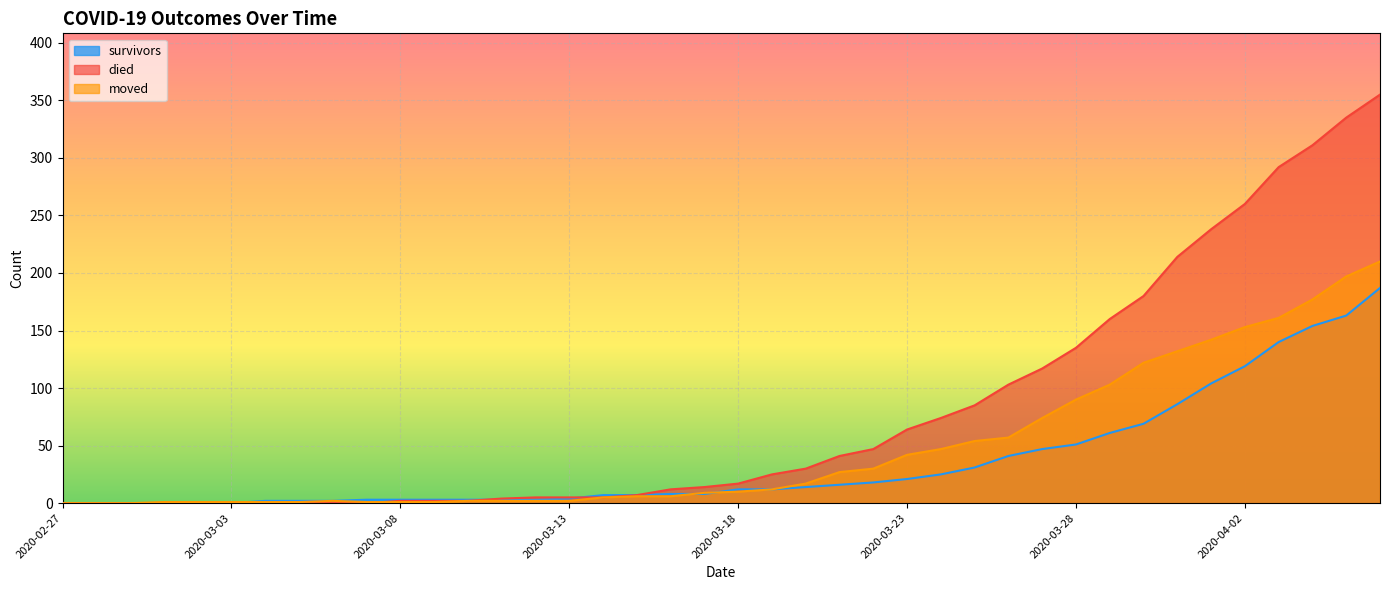

How many lines are shown in the chart?

3